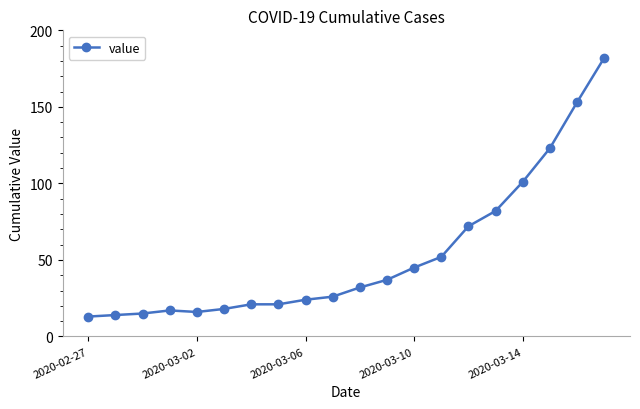

What is the value of the 9th point from the left?

24